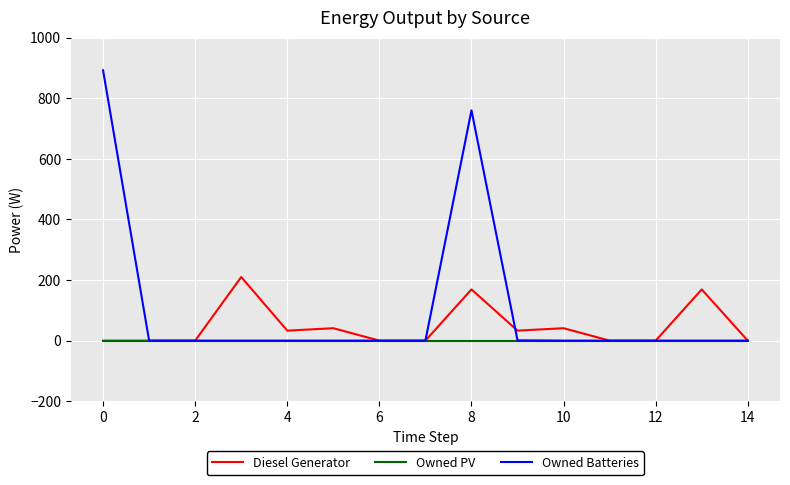

What are all the series names shown in the legend?

Diesel Generator, Owned PV, Owned Batteries